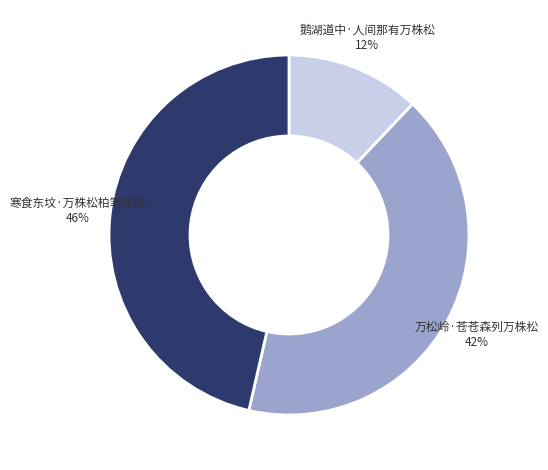

True or false: 寒食东坟·万株松柏笔锋攒 accounts for 39% of the total.

False